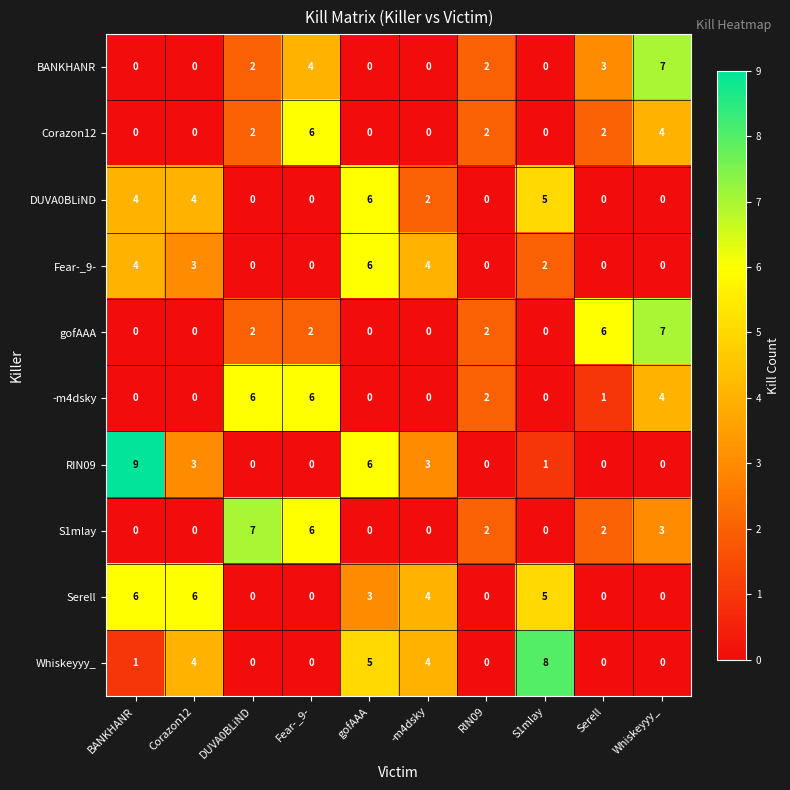

What is the difference between the maximum and second lowest values in the Corazon12 series?

6